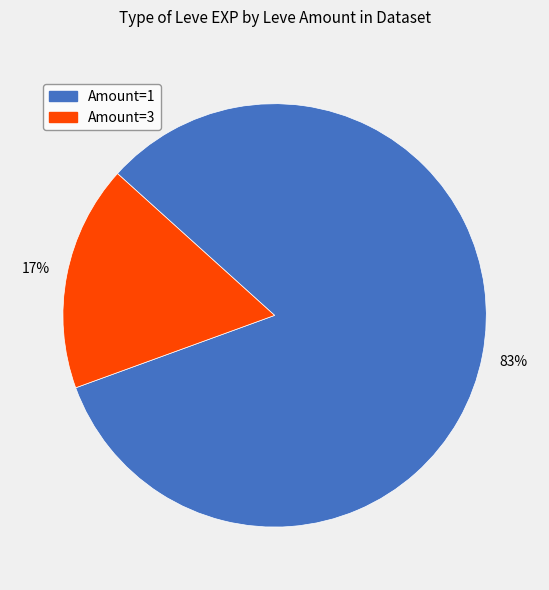

Does any single category account for the majority?

Yes